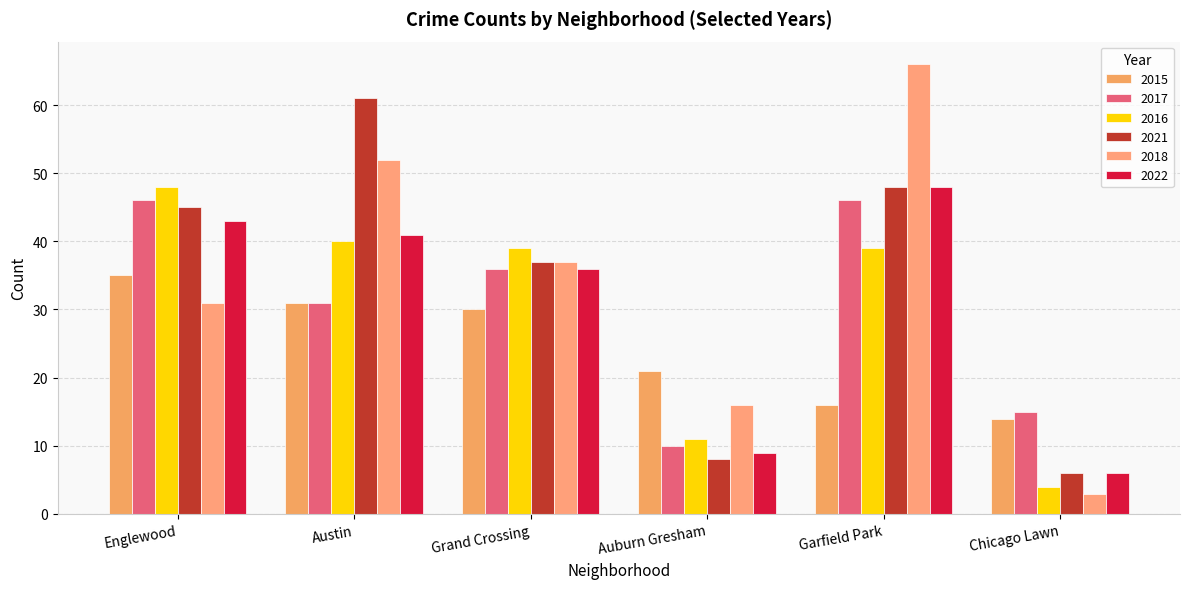

How many values in the 2022 series are below 41?

3